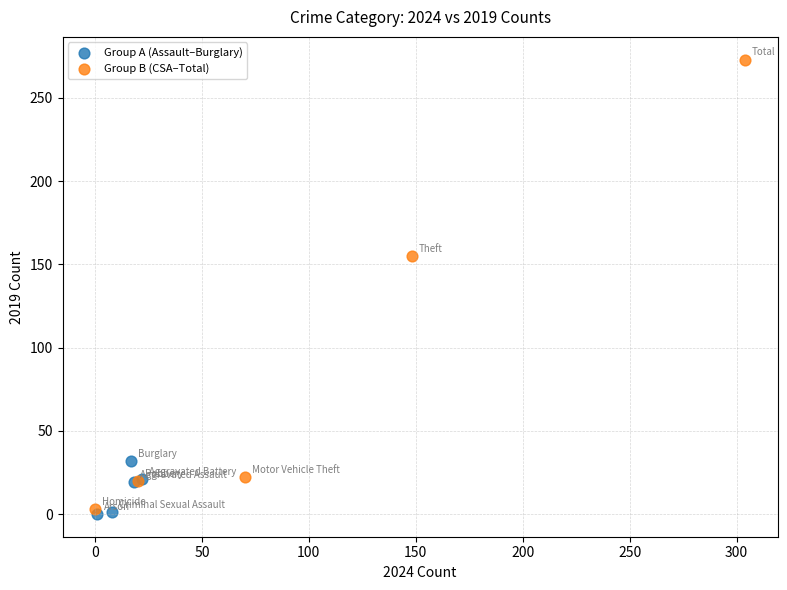

Which series contains the highest Y value?

Group B (CSA–Total)